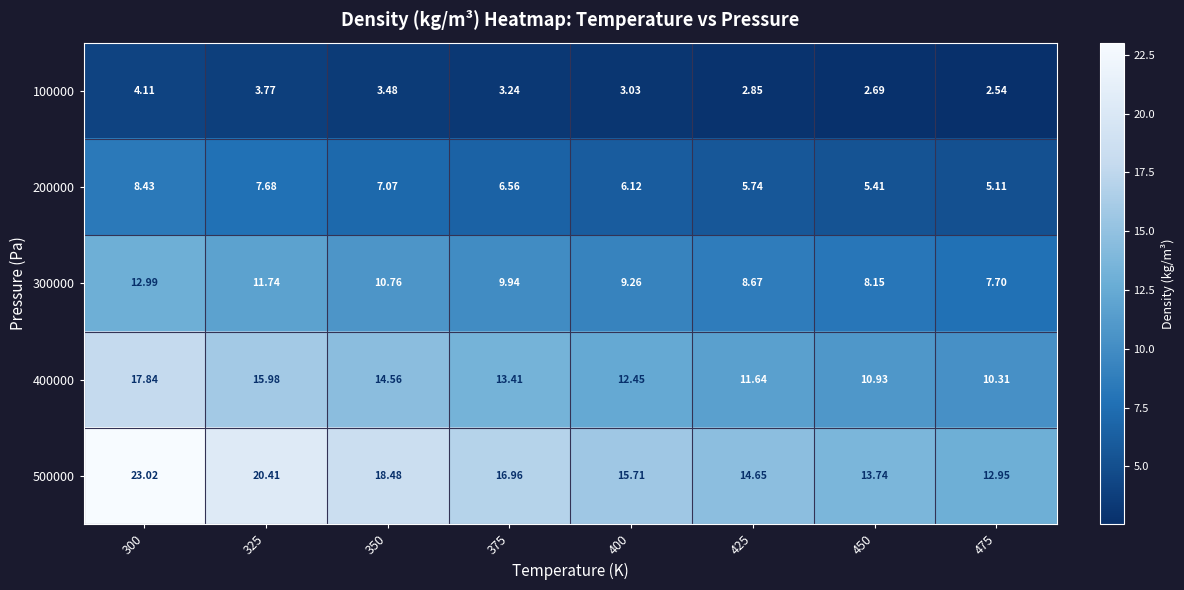

Is the value of 500000 at 400 greater than the value of 100000 at 350?

Yes